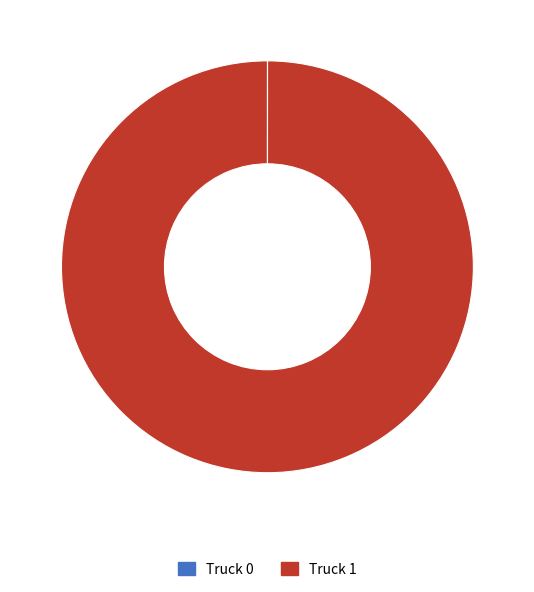

Is there a majority slice in this chart?

Yes